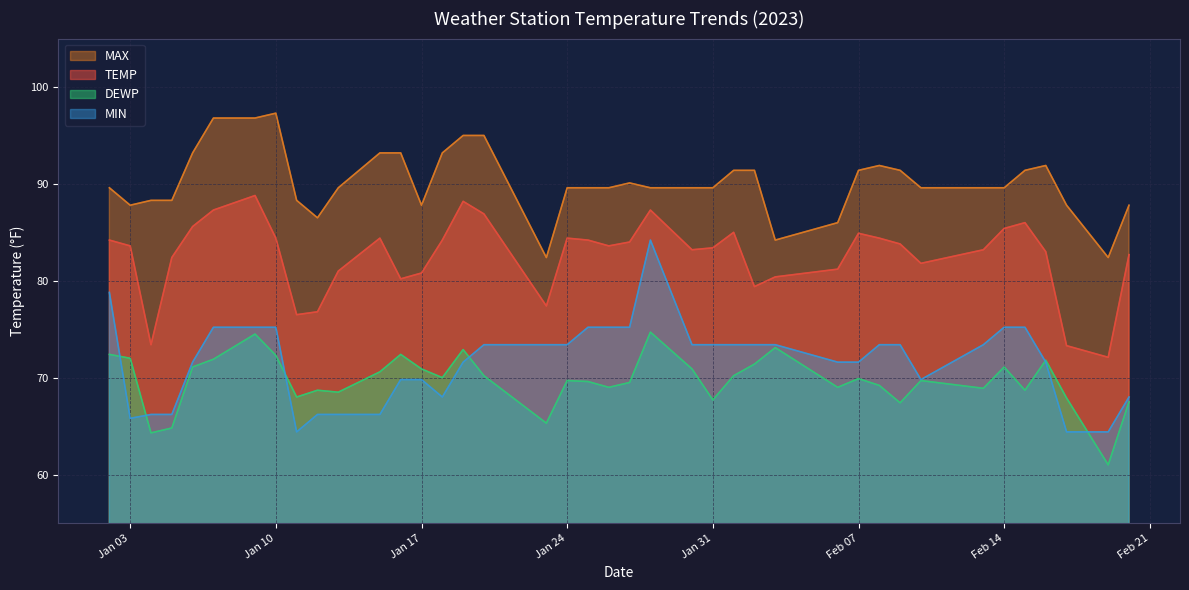

Reading left to right, what are all the values shown in this chart?

TEMP: 84.2	83.6	73.4	82.4	85.6	87.3	88.8	84.4	76.5	76.8	81.0	84.4	80.2	80.8	84.2	88.2	86.9	77.4	84.4	84.2	83.6	84.0	87.3	83.2	83.4	85.0	79.4	80.4	81.2	84.9	84.4	83.8	81.8	83.2	85.4	86.0	83.0	73.3	72.1	82.7
MAX: 89.6	87.8	88.3	88.3	93.2	96.8	96.8	97.3	88.3	86.5	89.6	93.2	93.2	87.8	93.2	95.0	95.0	82.4	89.6	89.6	89.6	90.1	89.6	89.6	89.6	91.4	91.4	84.2	86.0	91.4	91.9	91.4	89.6	89.6	89.6	91.4	91.9	87.8	82.4	87.8
DEWP: 72.4	72.0	64.3	64.8	71.1	71.9	74.5	72.3	68.0	68.7	68.5	70.6	72.4	70.9	70.0	72.9	70.2	65.3	69.7	69.6	69.0	69.5	74.7	70.9	67.7	70.2	71.4	73.1	69.0	69.9	69.2	67.4	69.7	68.9	71.1	68.7	71.8	67.9	61.0	67.5
MIN: 78.8	65.8	66.2	66.2	71.6	75.2	75.2	75.2	64.4	66.2	66.2	66.2	69.8	69.8	68.0	71.6	73.4	73.4	73.4	75.2	75.2	75.2	84.2	73.4	73.4	73.4	73.4	73.4	71.6	71.6	73.4	73.4	69.8	73.4	75.2	75.2	71.6	64.4	64.4	68.0